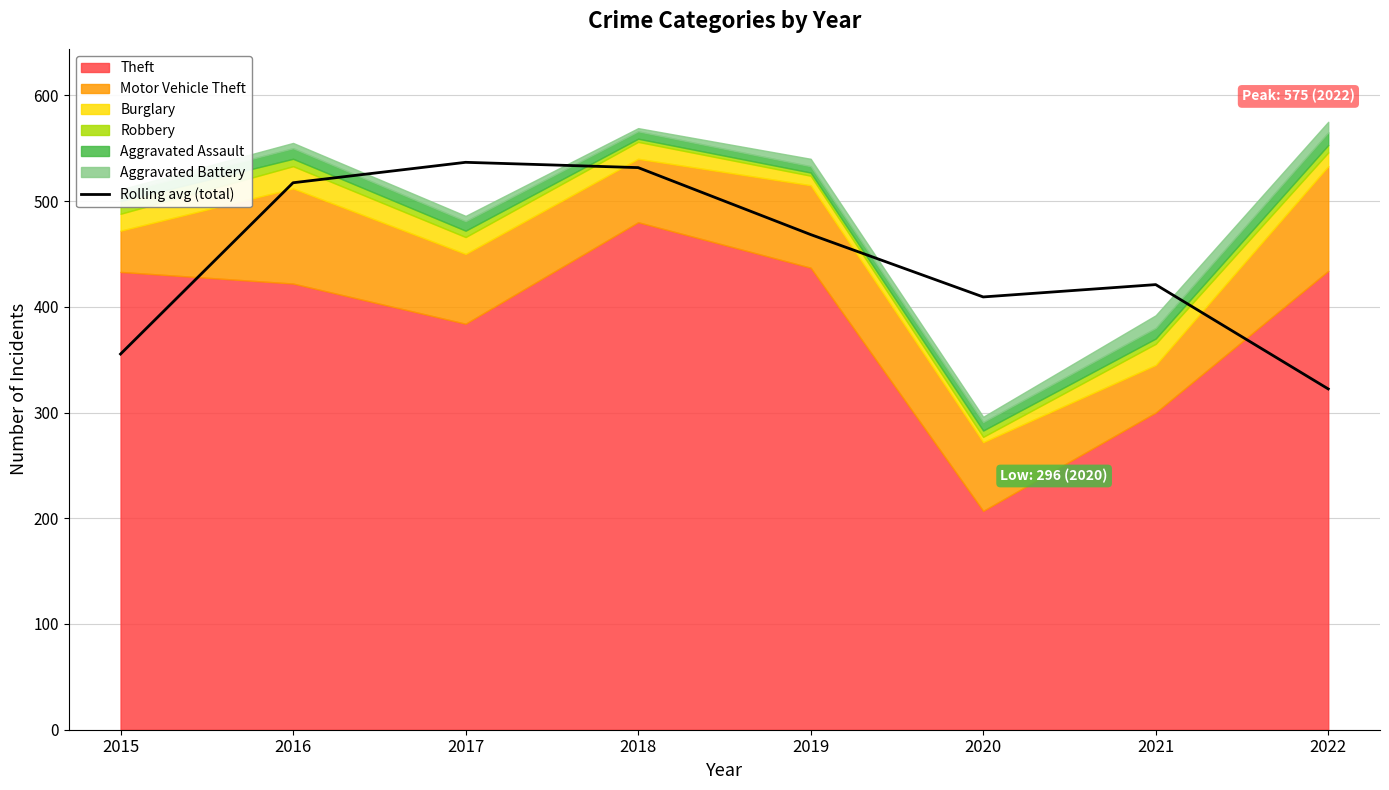

What is the minimum value shown in the chart?

322.3